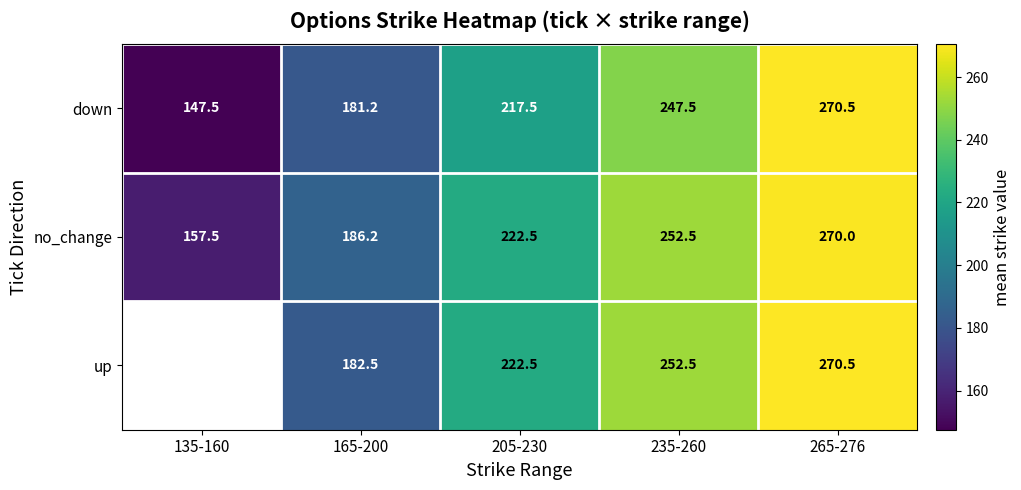

What is the spread (max minus min) of values at 205-230?

5.0